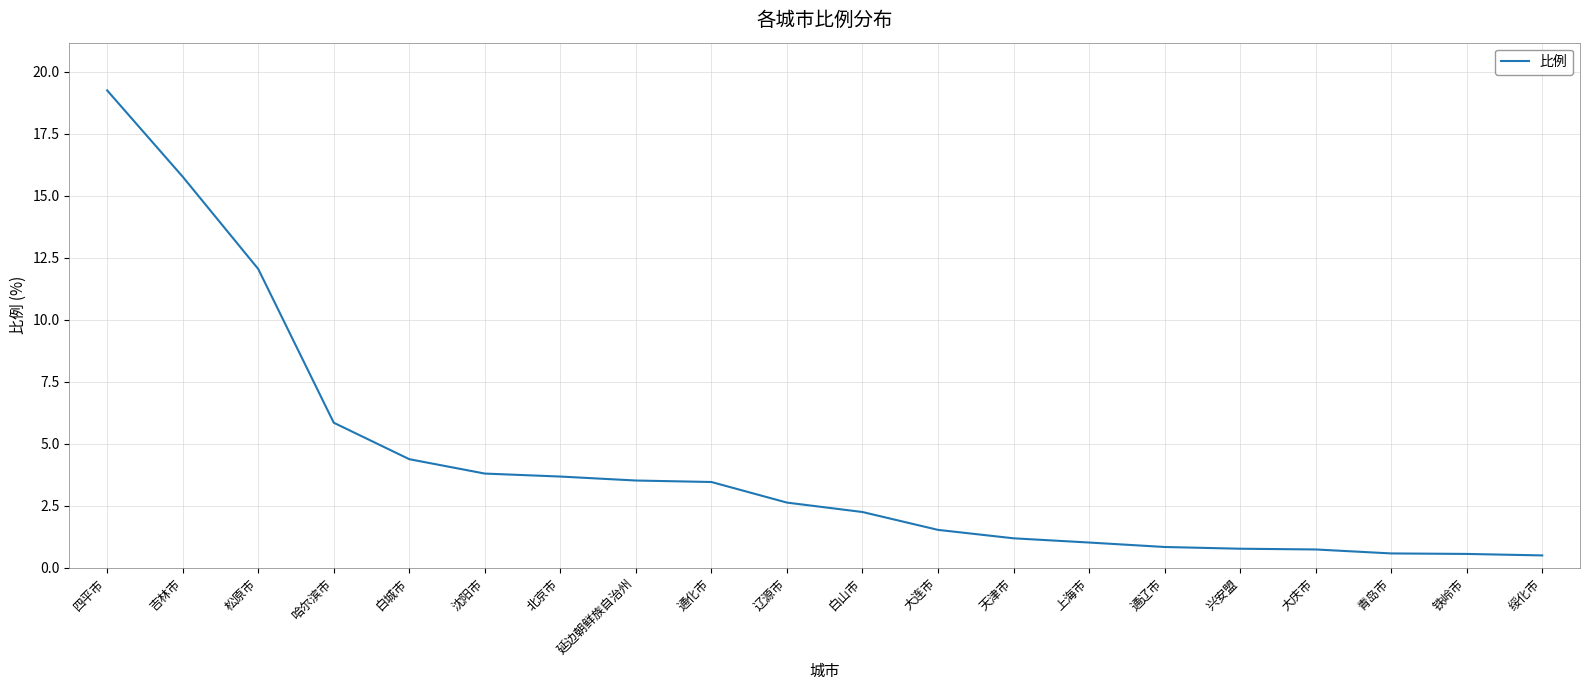

What is the difference between the values at 白山市 and 松原市?

9.8